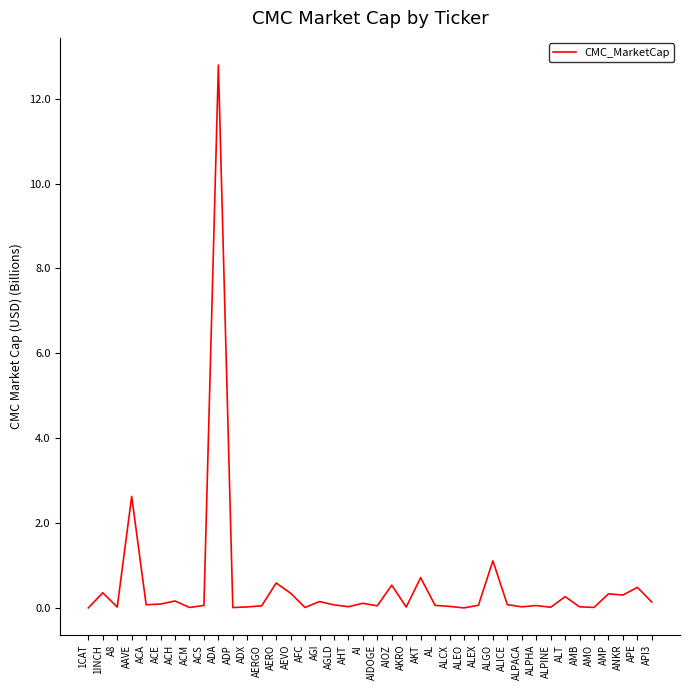

Which has a higher value, 1CAT or AEVO?

AEVO